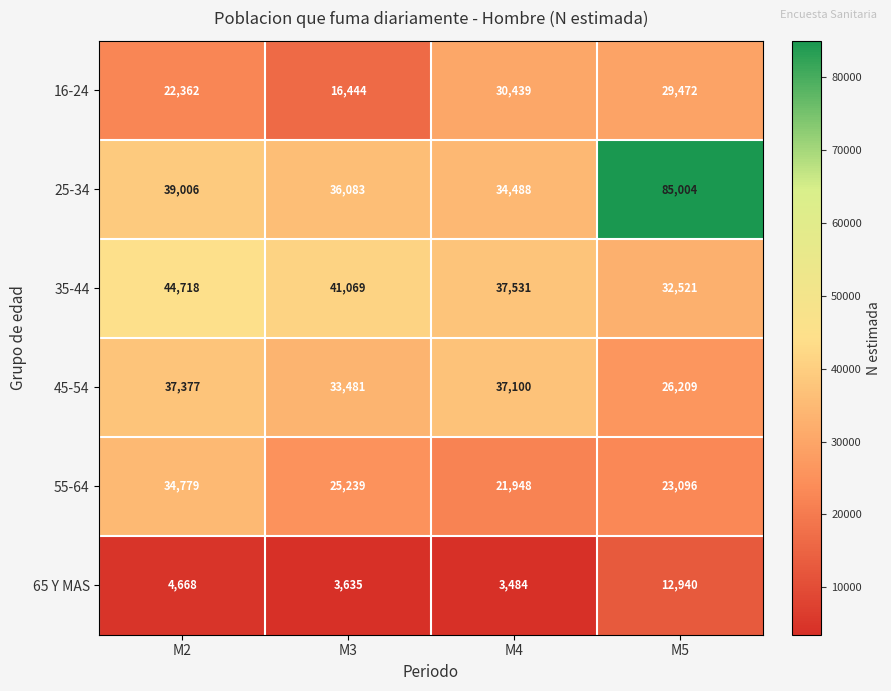

Count the number of categories in the chart.

4